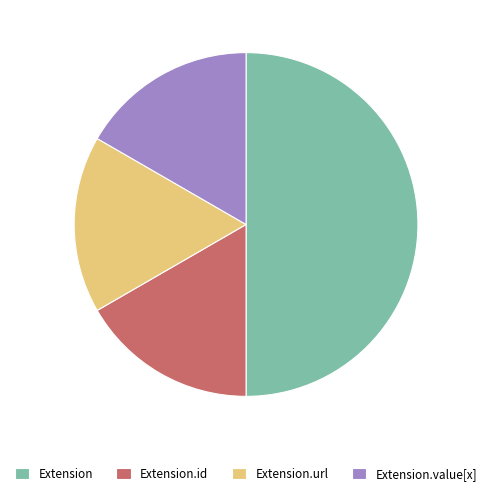

Is the sum of Extension.id and Extension greater than half?

Yes